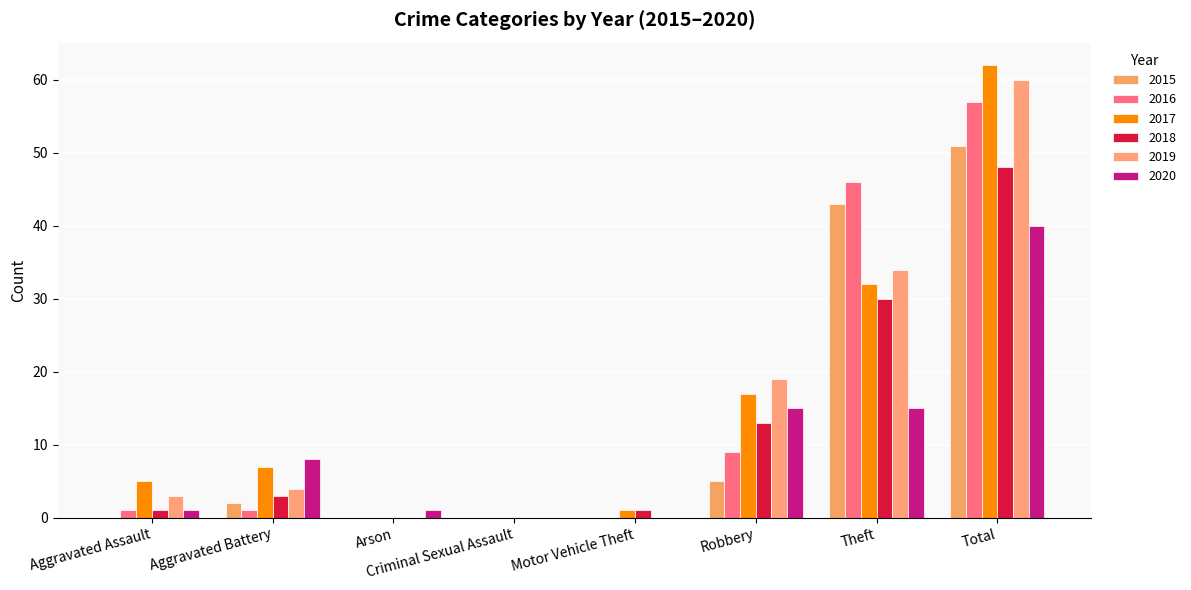

How many groups of bars are there?

8